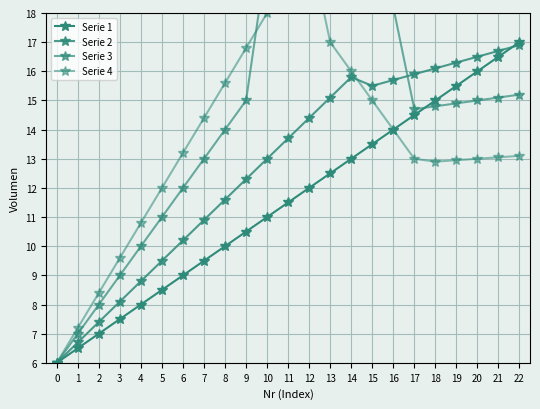

What is the sum of the Serie 4 values at 4 and 14?

26.8